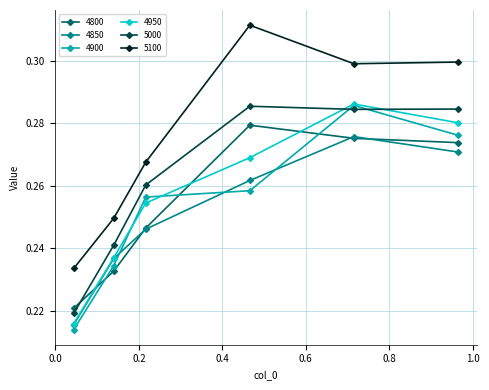

True or false: 5100 and 4950 cross at least once.

False